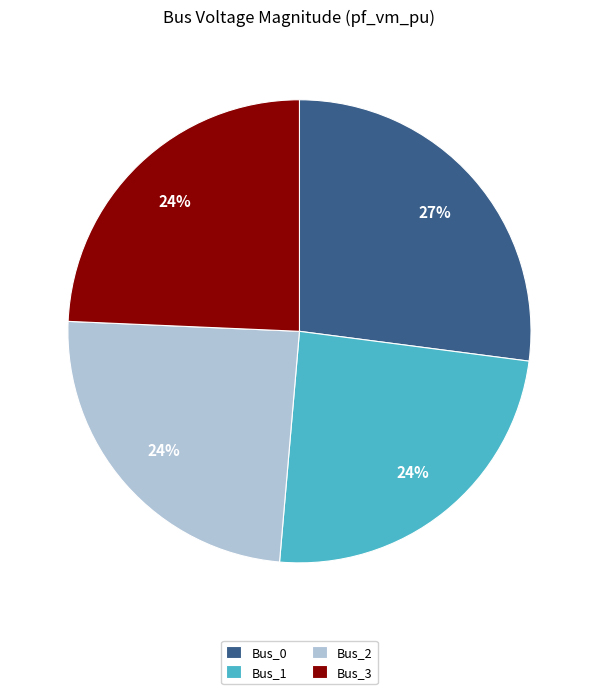

Count the number of slices in the pie.

4